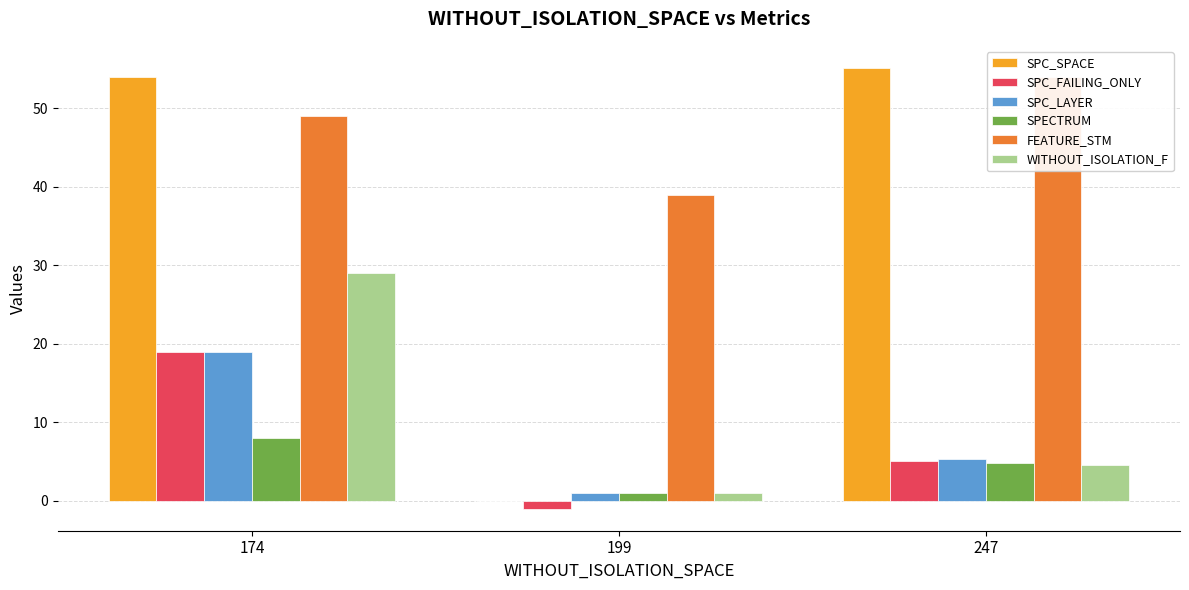

What is the value of the FEATURE_STM bar at the 3rd from the left?

54.0